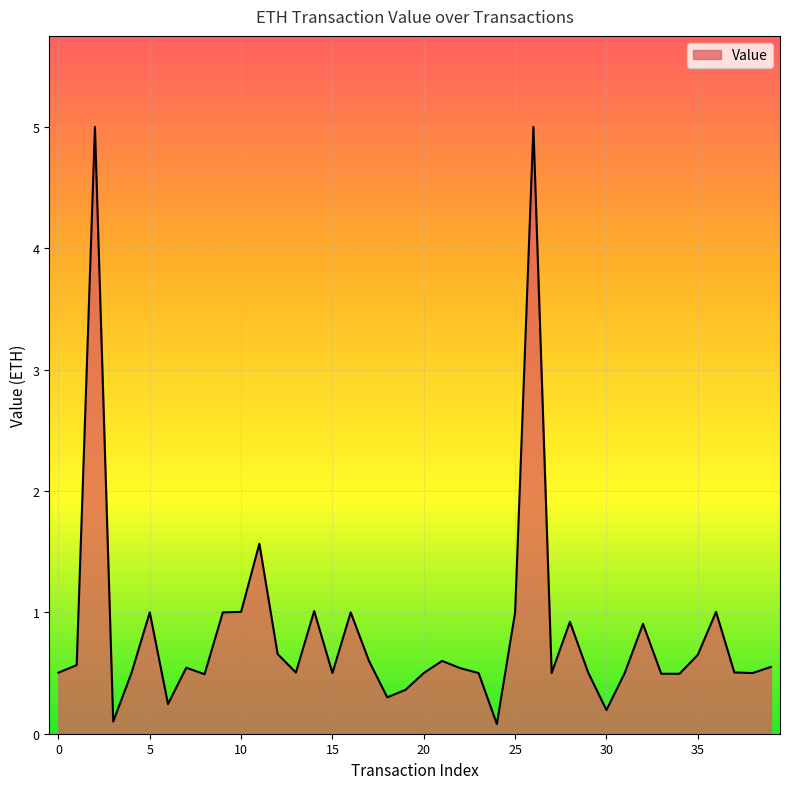

What is the difference between the maximum and minimum values?

4.9